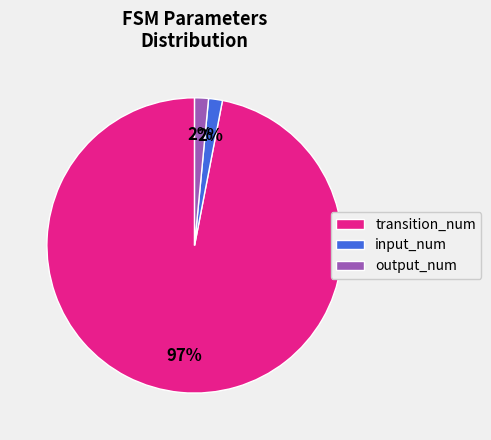

How many segments does this pie chart have?

3